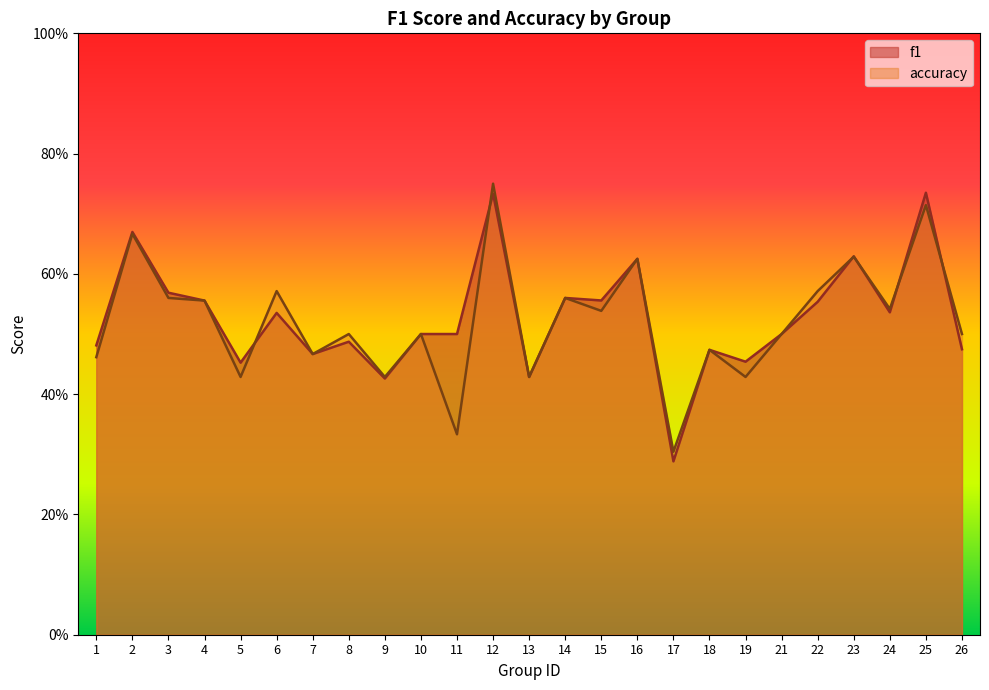

Between which two adjacent categories do accuracy and f1 first intersect?

5 and 6